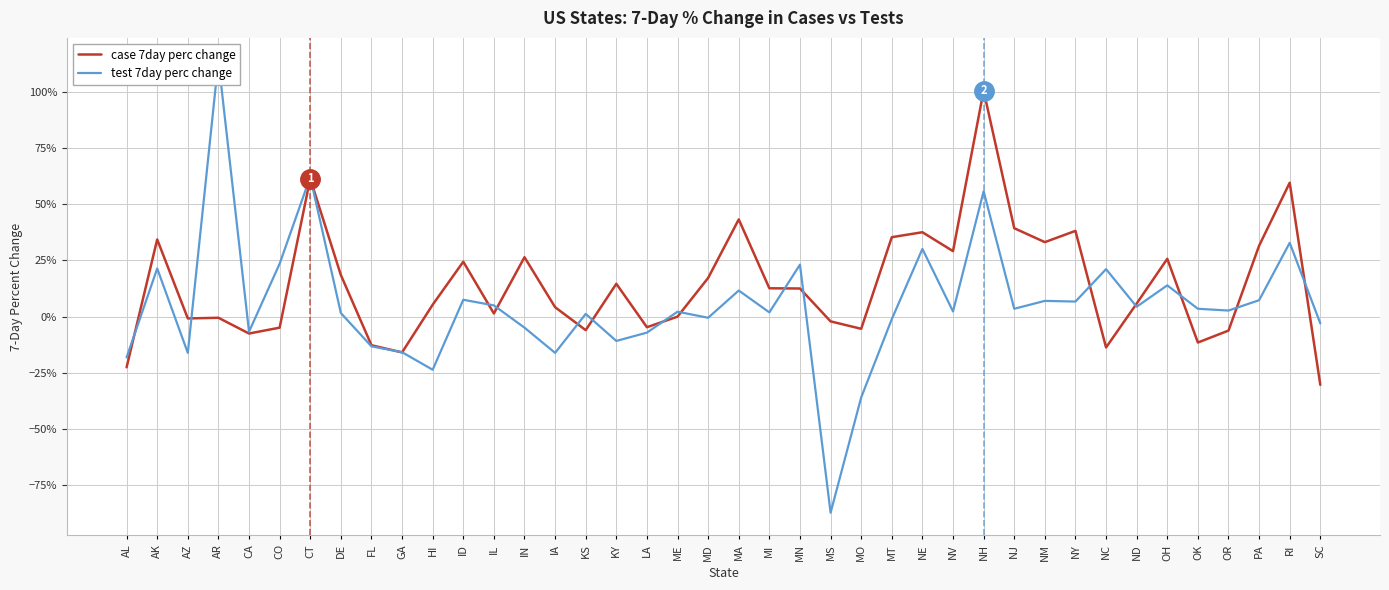

True or false: test 7day perc change and case 7day perc change intersect in this chart.

True